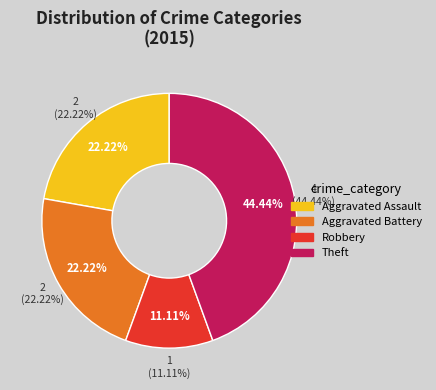

To the nearest percent, what is the average slice percentage?

25%